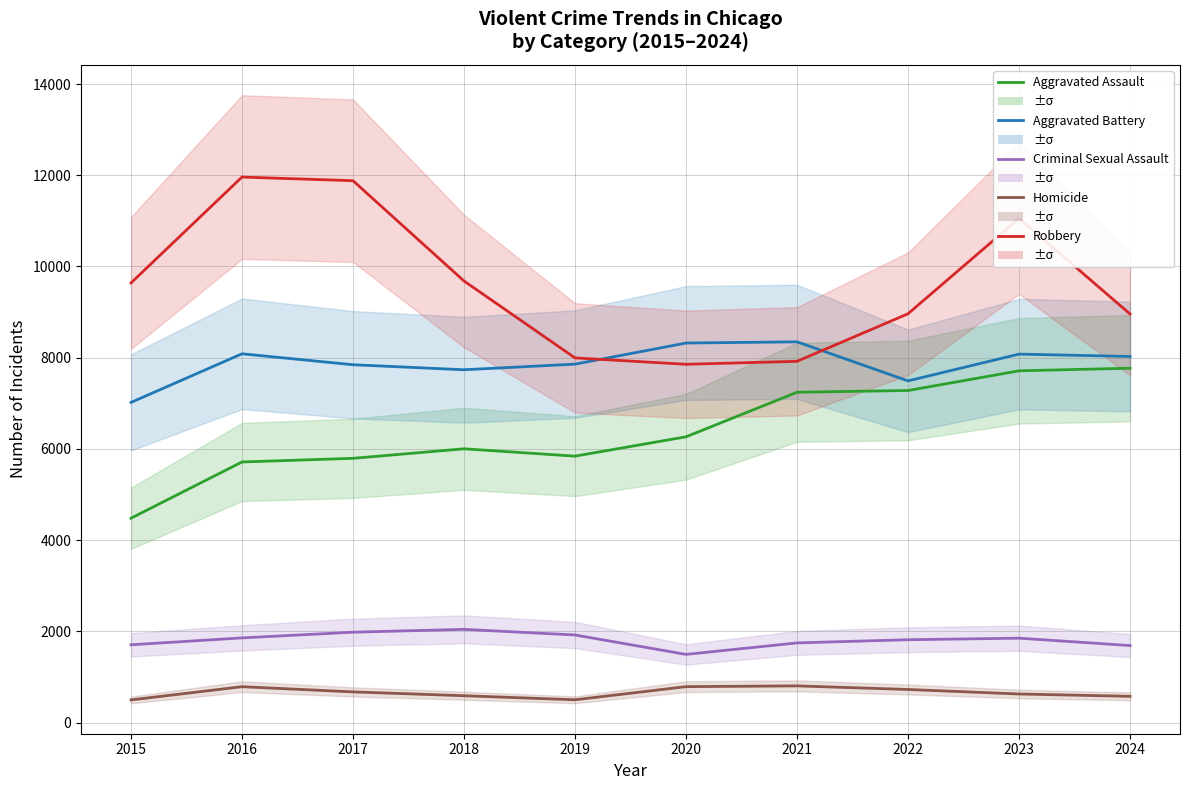

At which category is the sum across all series the highest?

2023